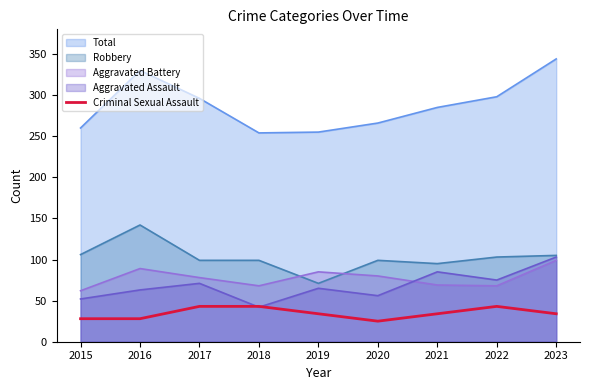

The chart shows a value of 43 at 2017. True or false?

True